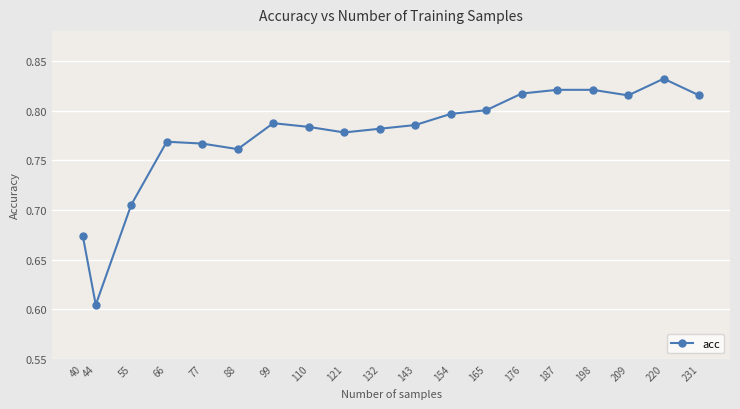

True or false: the data has more than 0 interior local peaks.

True